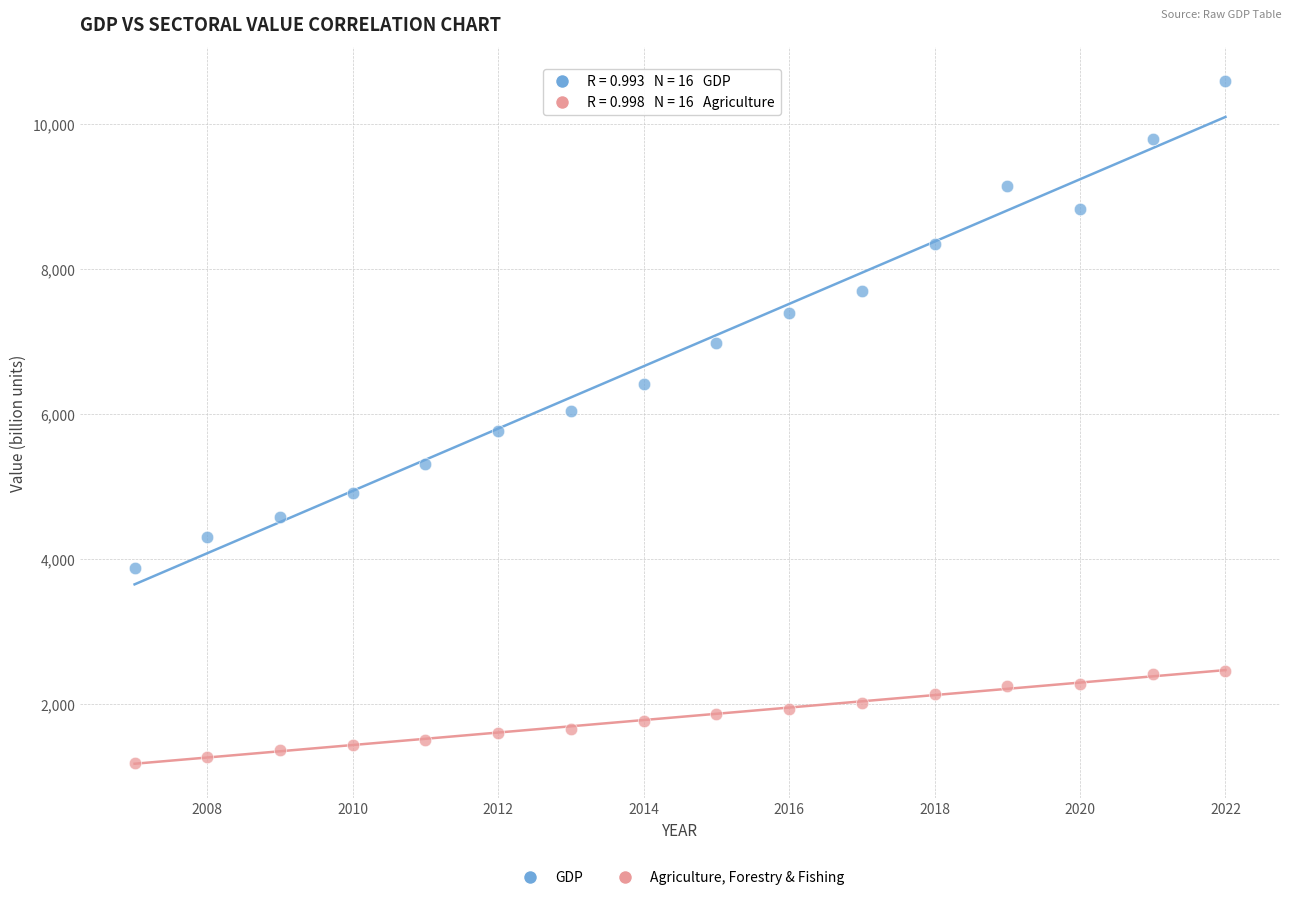

Across all data points, what is the range of Y values (max minus min)?

9393